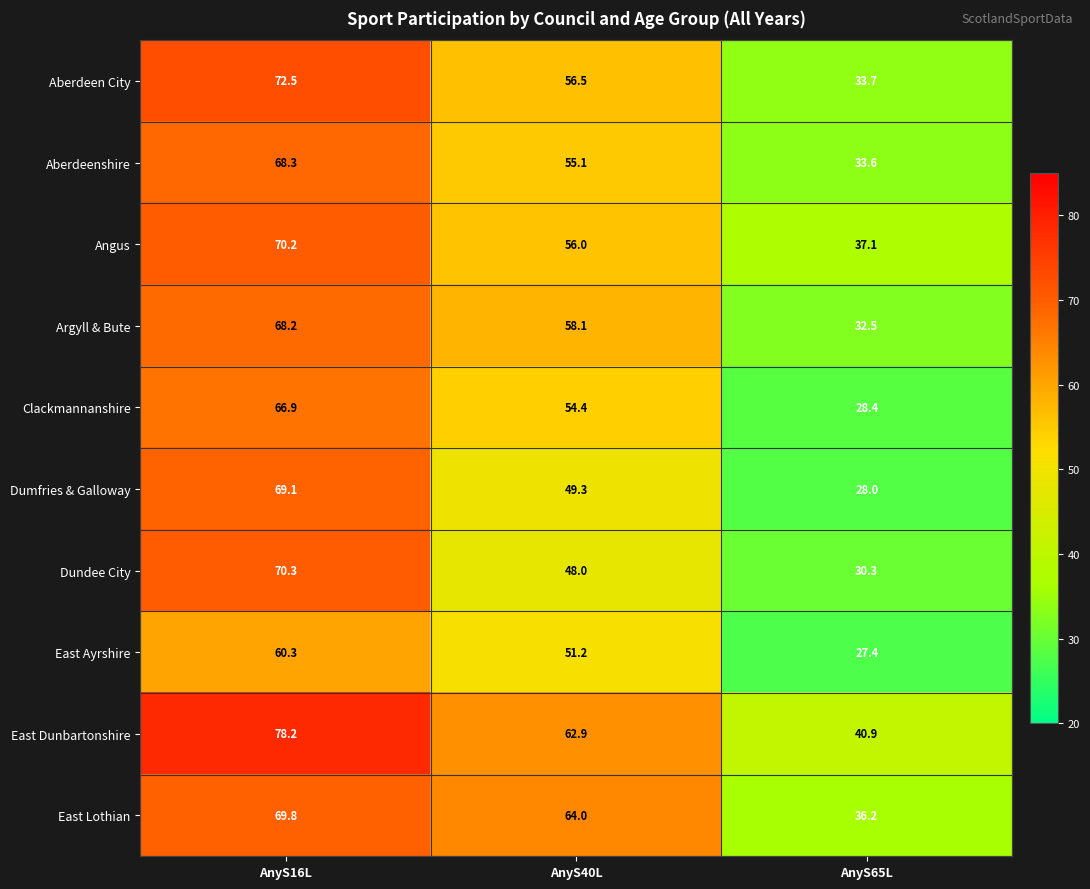

What is the highest value of the Argyll & Bute series?

68.2